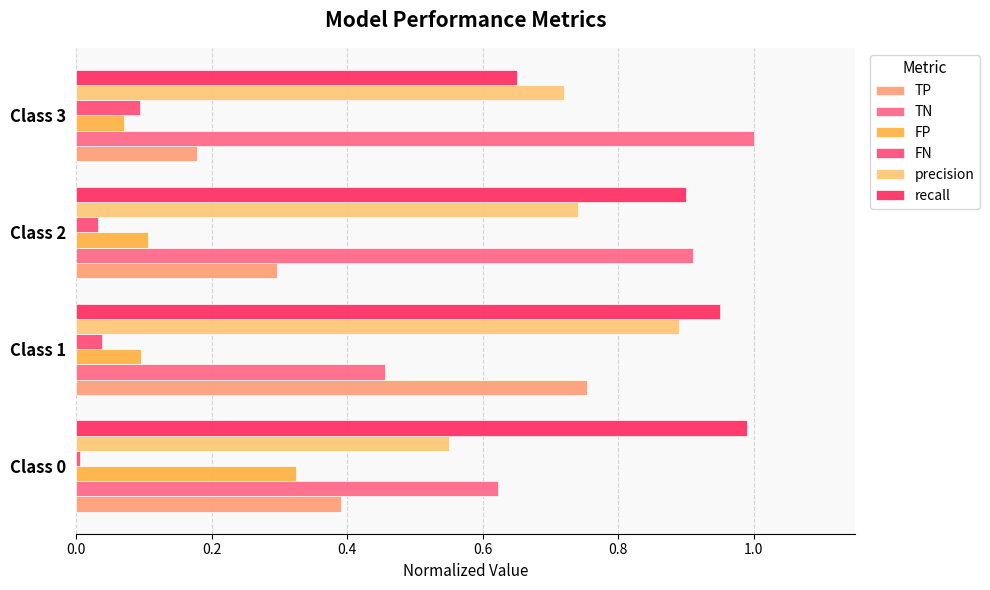

At which category is the sum across all series the highest?

Class 1